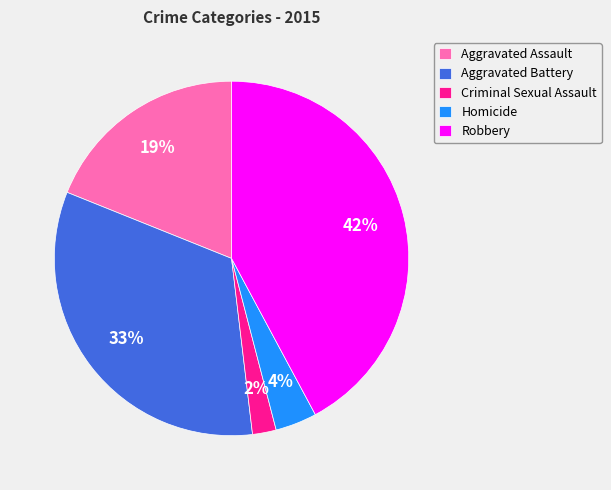

Rank the categories by value from highest to lowest.

Robbery, Aggravated Battery, Aggravated Assault, Homicide, Criminal Sexual Assault